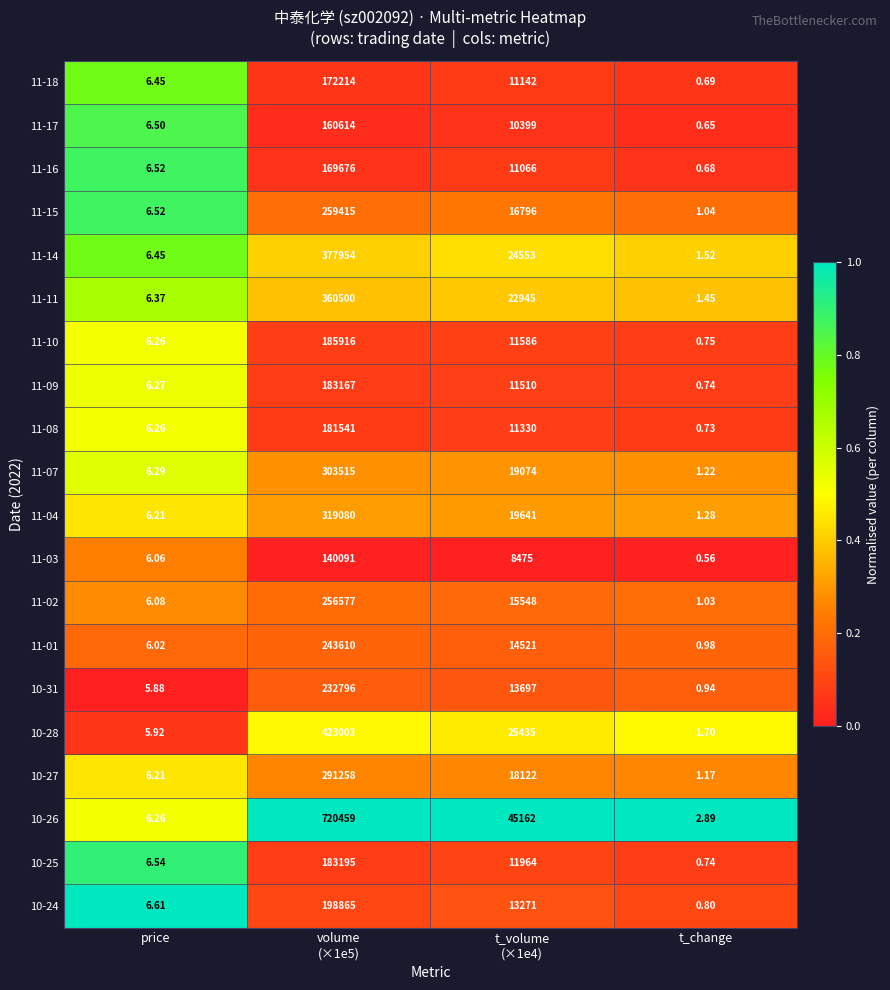

Which category has the lowest value across all series?

t_change